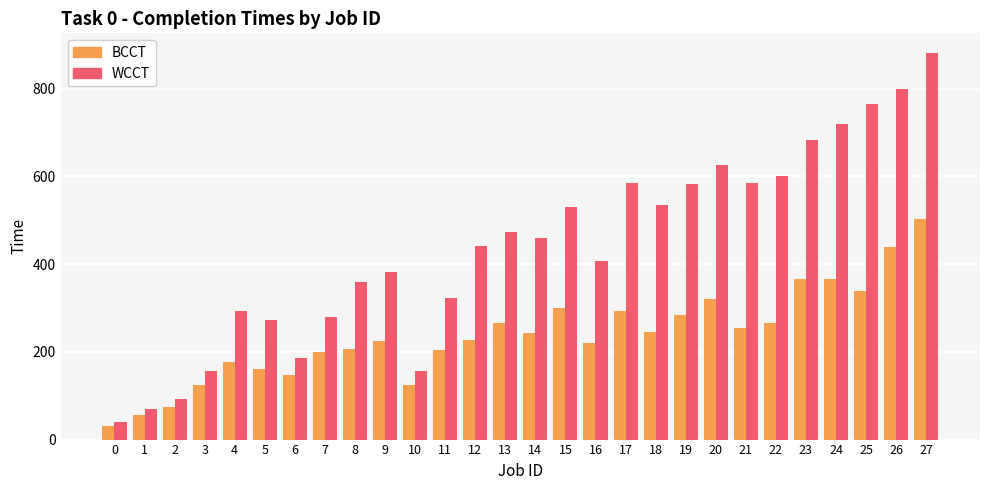

What is the smallest value displayed?

32